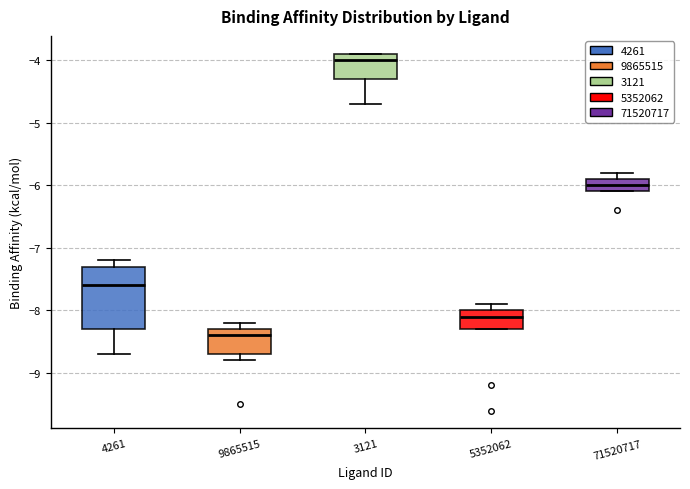

Reading left to right, transcribe this box plot: for each box, give where its median line is, the range the box spans, and where its two whiskers end, as read against the y-axis. The values are not printed on the chart, so give them approximately, as read against the axis.

4261: median -7.6, box -8.3 to -7.3, whiskers -8.7 to -7.2
9865515: median -8.4, box -8.7 to -8.3, whiskers -8.8 to -8.2
3121: median -4.0, box -4.3 to -3.9, whiskers -4.7 to -3.9
5352062: median -8.1, box -8.3 to -8.0, whiskers -8.3 to -7.9
71520717: median -6.0, box -6.1 to -5.9, whiskers -6.1 to -5.8